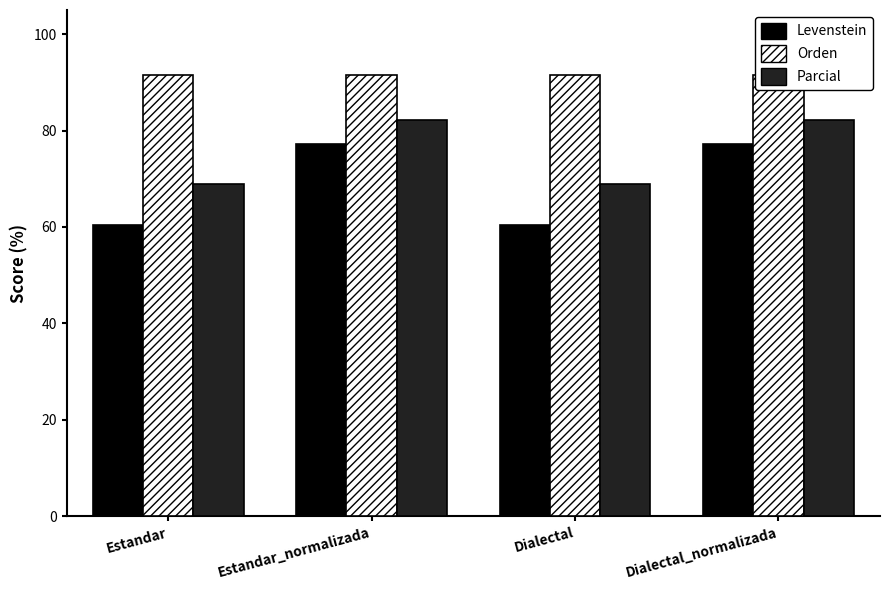

At how many categories does at least one series exceed 63?

4